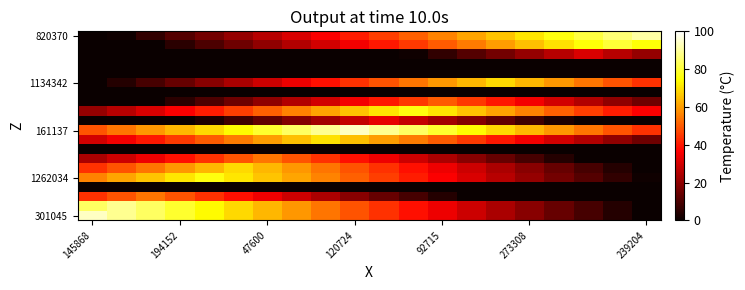

How many distinct data groups are displayed?

20